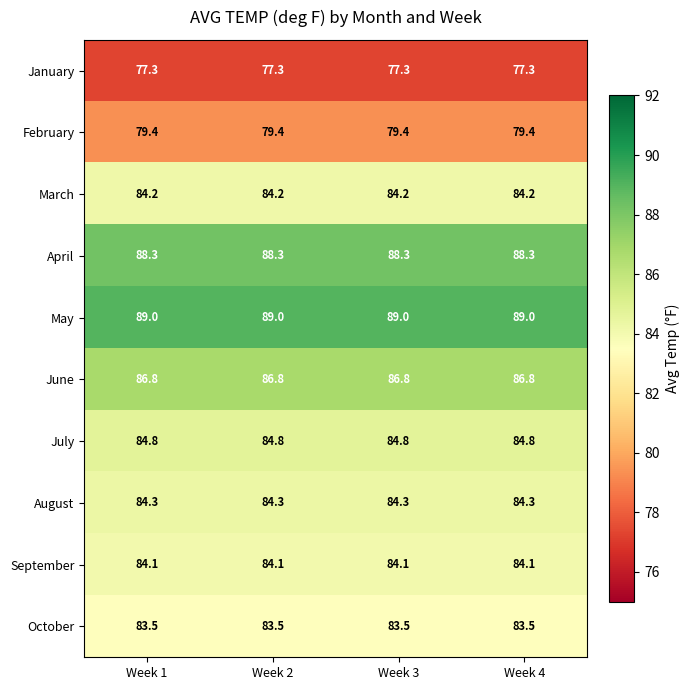

What is the average value of the March series?

84.2